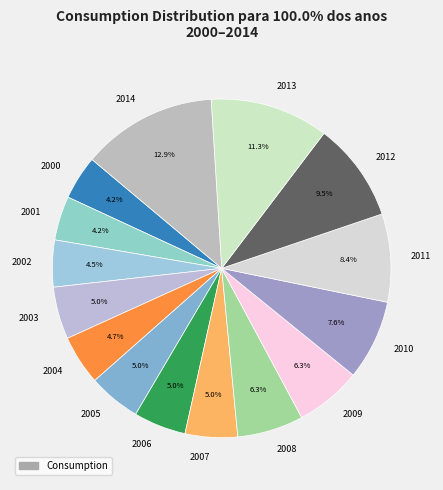

Is there a majority slice in this chart?

No